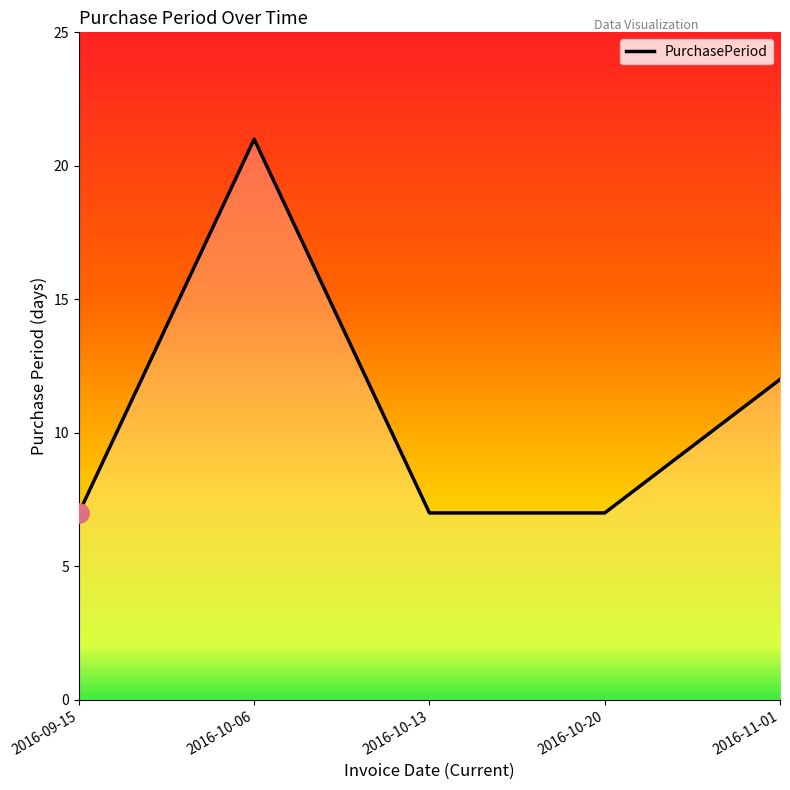

List the labels in order of value, largest first.

2016-10-06, 2016-11-01, 2016-09-15, 2016-10-13, 2016-10-20